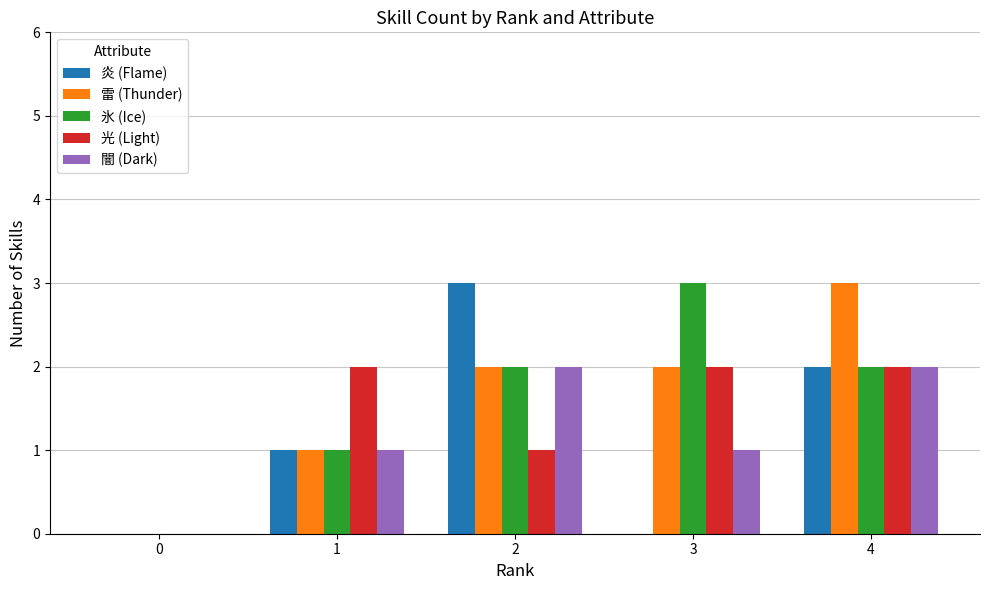

What are all the series names shown in the legend?

炎 (Flame), 雷 (Thunder), 氷 (Ice), 光 (Light), 闇 (Dark)